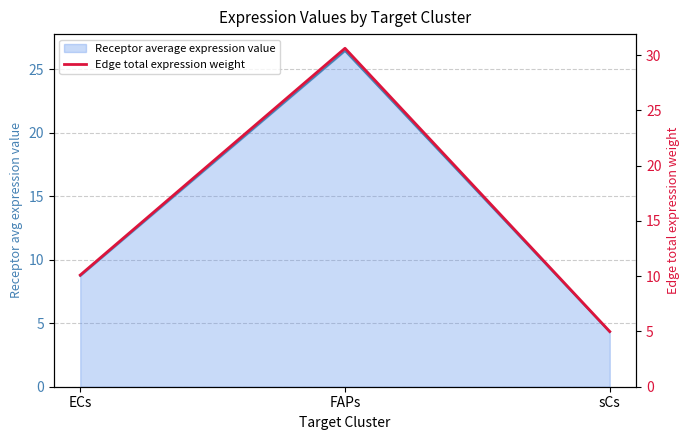

What is the difference between the maximum and minimum values?

25.6